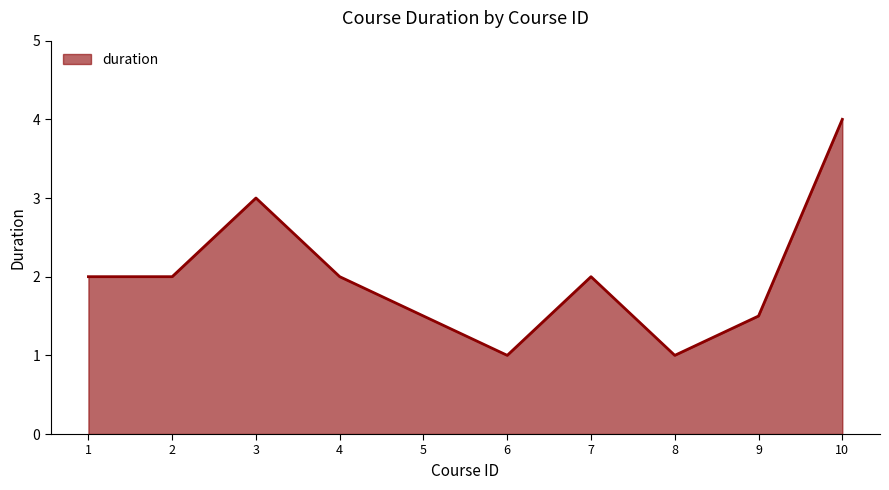

What is the difference between the maximum and minimum values?

3.0